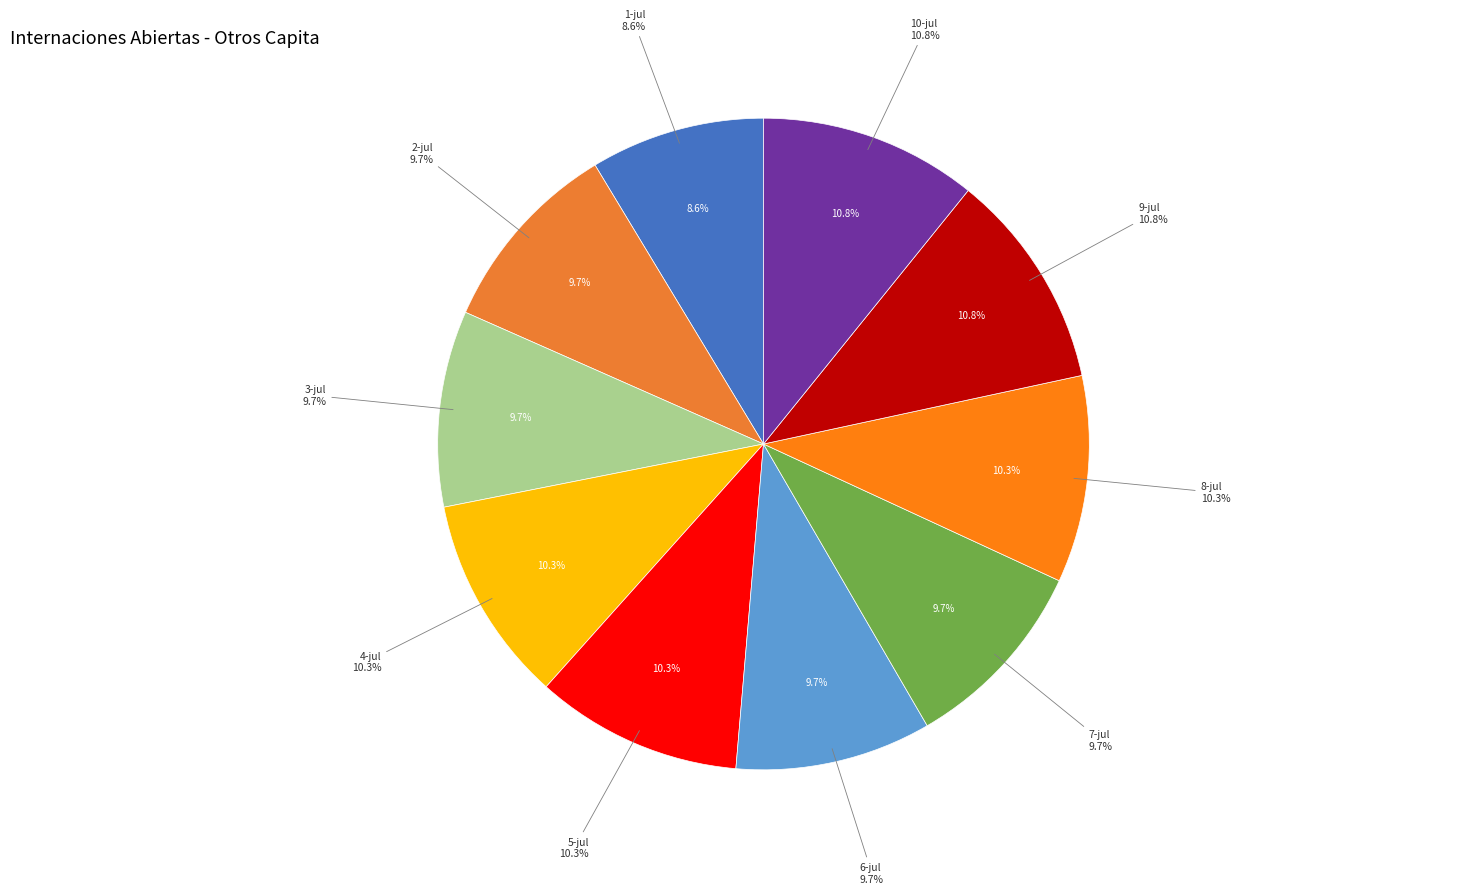

The 6-jul slice represents 10% of the pie. True or false?

True